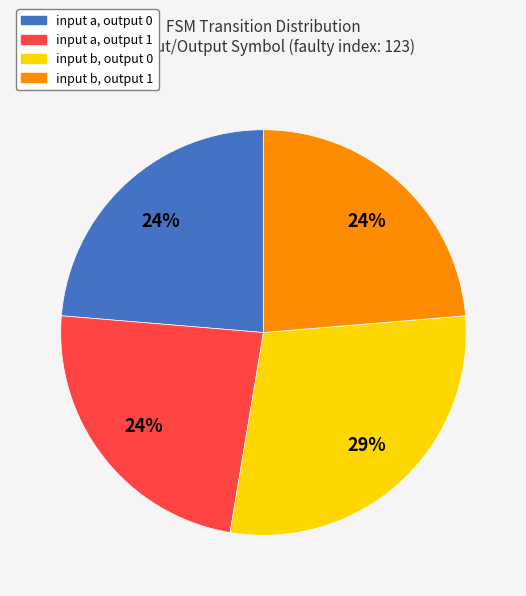

Does any single category account for the majority?

No